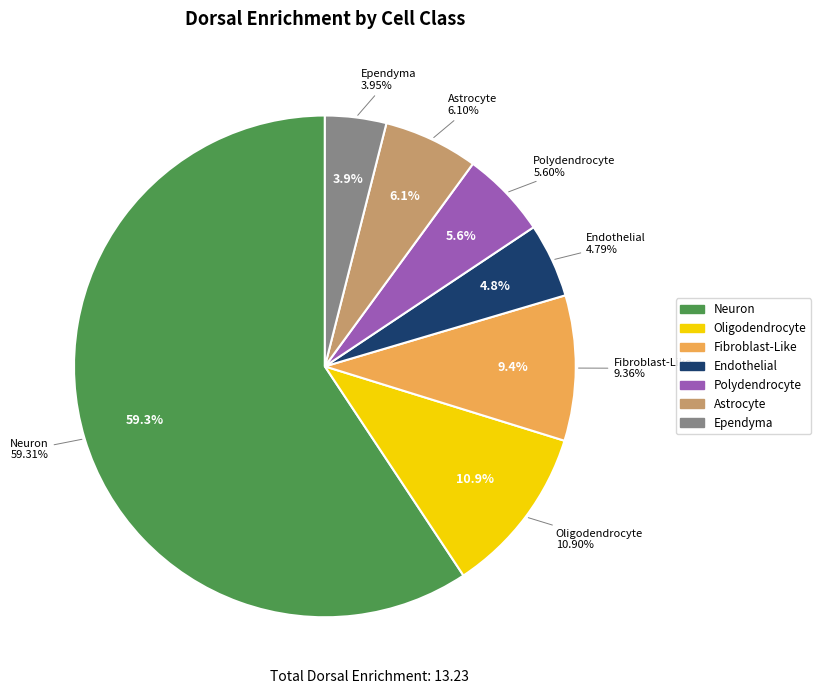

True or false: Ependyma accounts for 1% of the total.

False